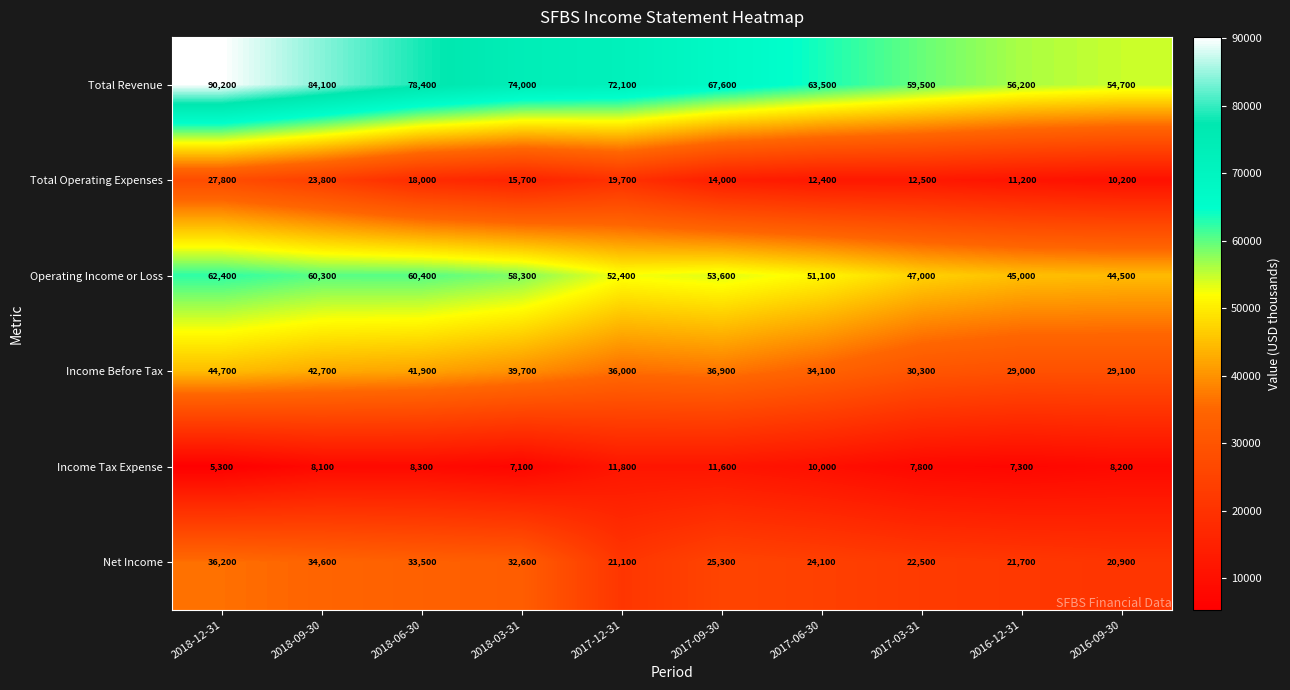

What is the greatest value displayed?

90200